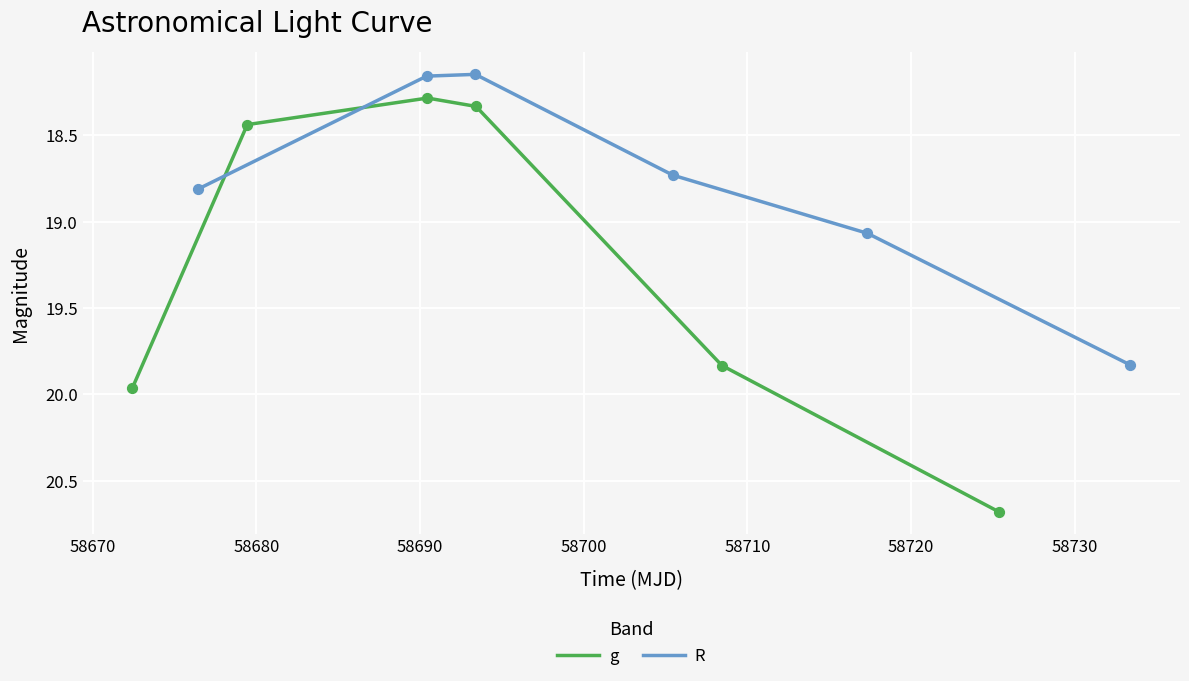

Which series reaches the maximum Y coordinate?

g